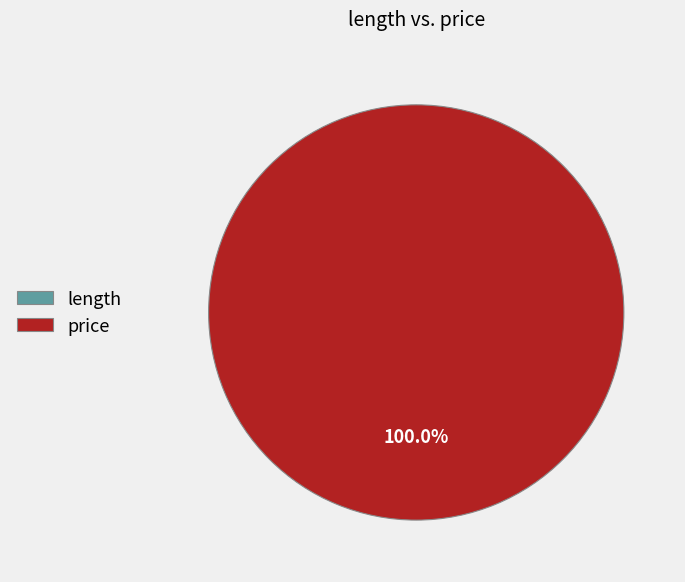

What percentage is the price slice, to the nearest percent?

100%